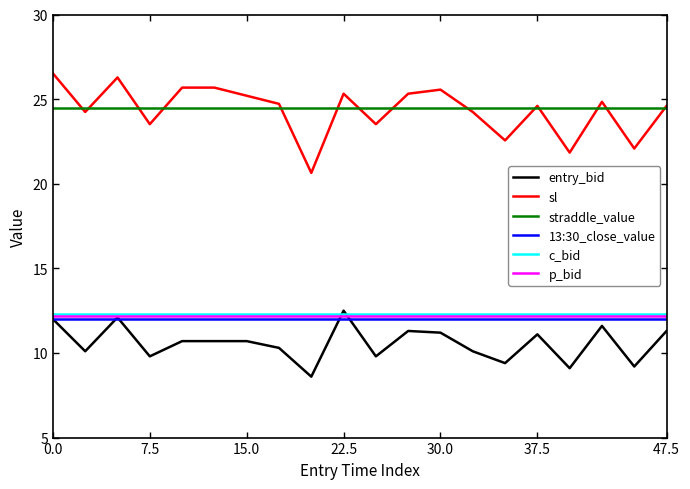

What is the minimum value for c_bid?

12.3